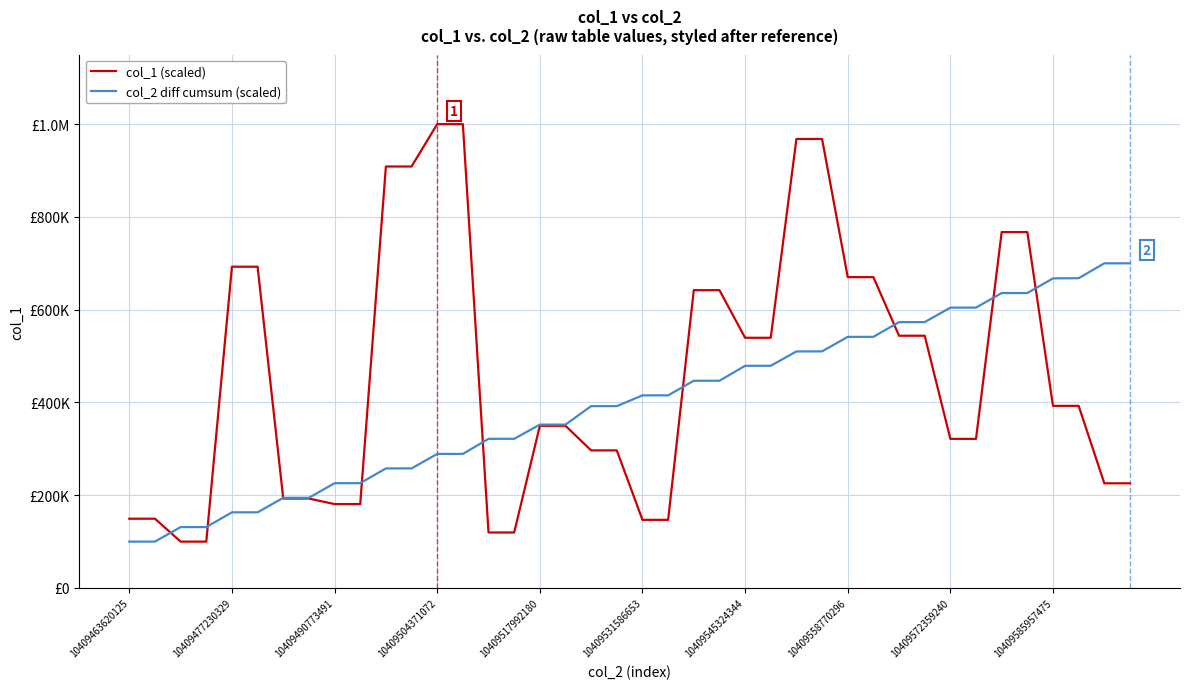

List the series in order of their peak value, highest first.

col_1 (scaled), col_2 diff cumsum (scaled)